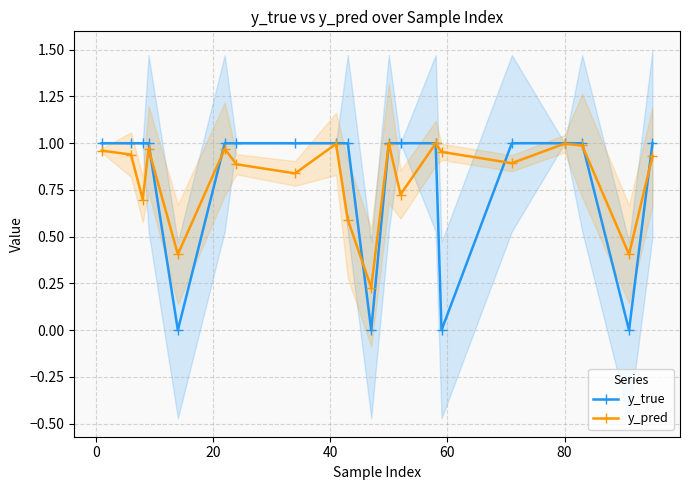

After their last crossing, which series has the higher values: y_true or y_pred?

y_true